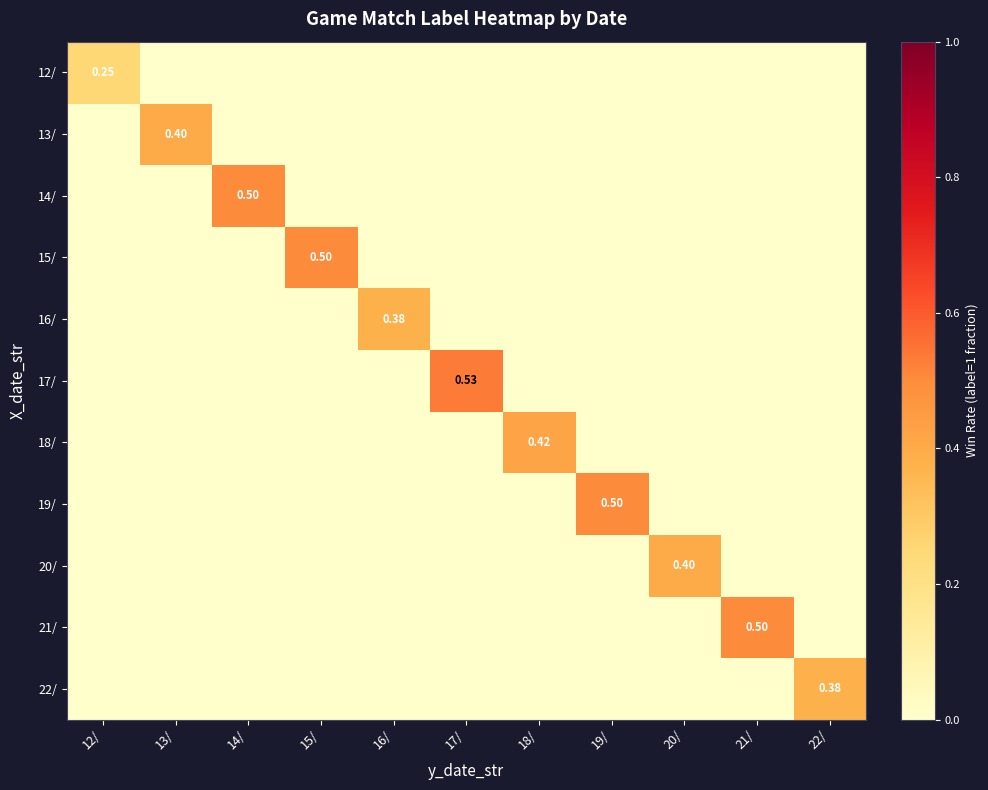

Rank the categories by 13/ value from highest to lowest.

13/, 12/, 14/, 15/, 16/, 17/, 18/, 19/, 20/, 21/, 22/